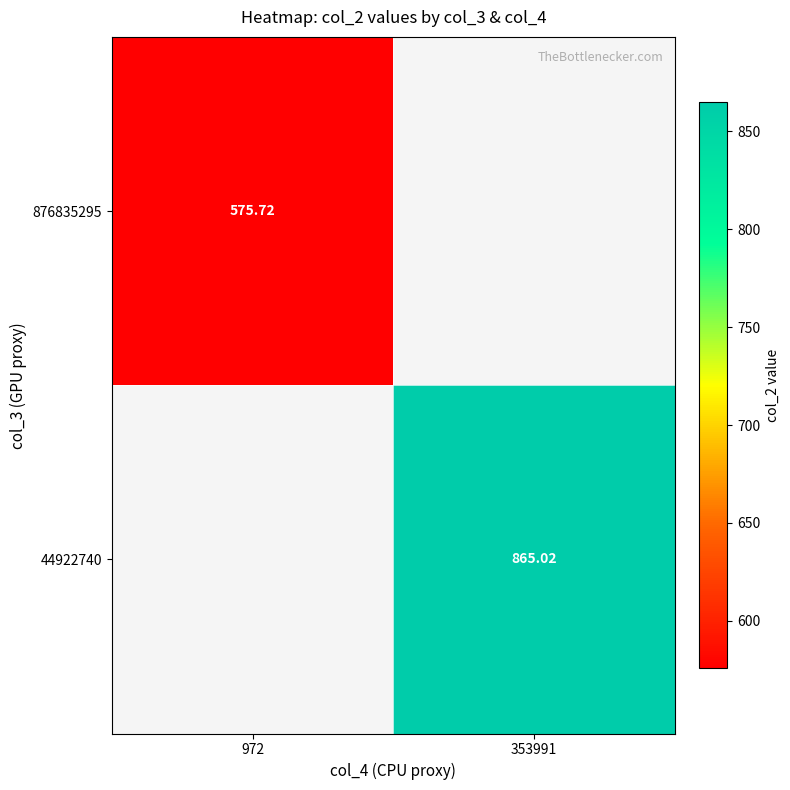

How many values in 876835295 are above zero?

1